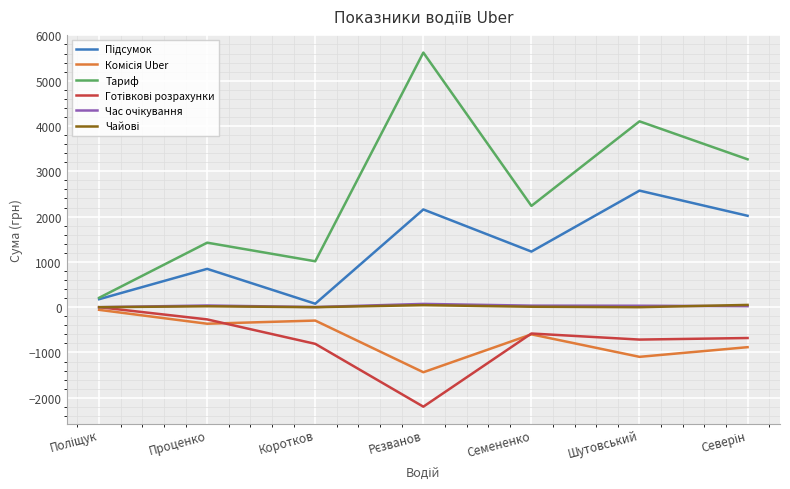

Which series has the largest range (max minus min)?

Тариф